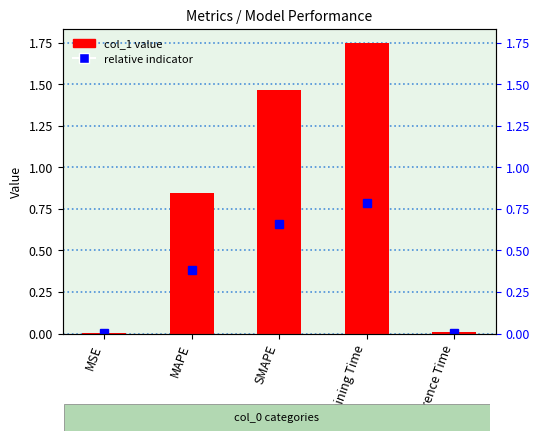

What is the change in value from MAPE to SMAPE?

+0.6